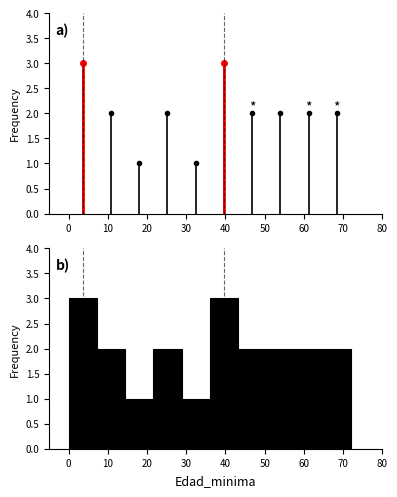

Reading left to right, transcribe this chart: for each bar, give the range it covers on the x-axis and its height. Neither the bar edges nor the heights are printed on the chart, so give them approximately, as read against the axes.

0.0 to 7.2: 3
7.2 to 14.4: 2
14.4 to 21.6: 1
21.6 to 28.8: 2
28.8 to 36.0: 1
36.0 to 43.2: 3
43.2 to 50.4: 2
50.4 to 57.6: 2
57.6 to 64.8: 2
64.8 to 72.0: 2